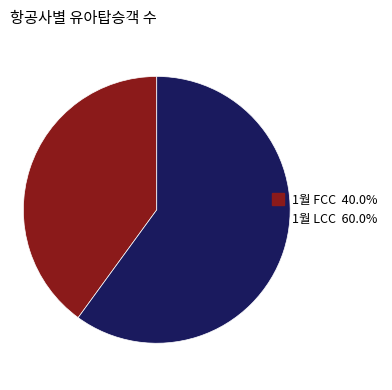

How many slices are in this pie chart?

2